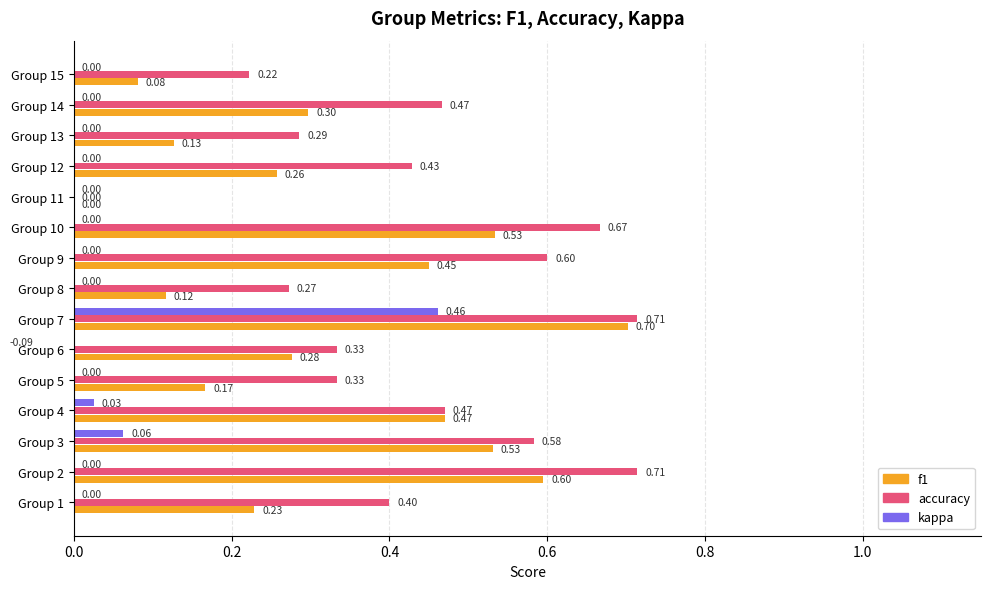

How many values in accuracy are above zero?

14